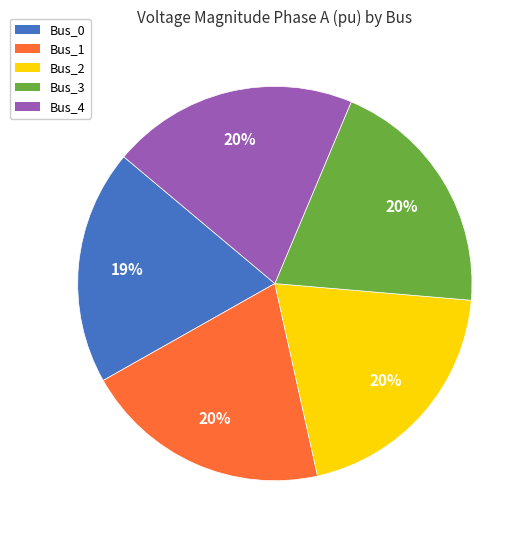

To the nearest percent, what is the difference between the largest and smallest slice percentages?

1%